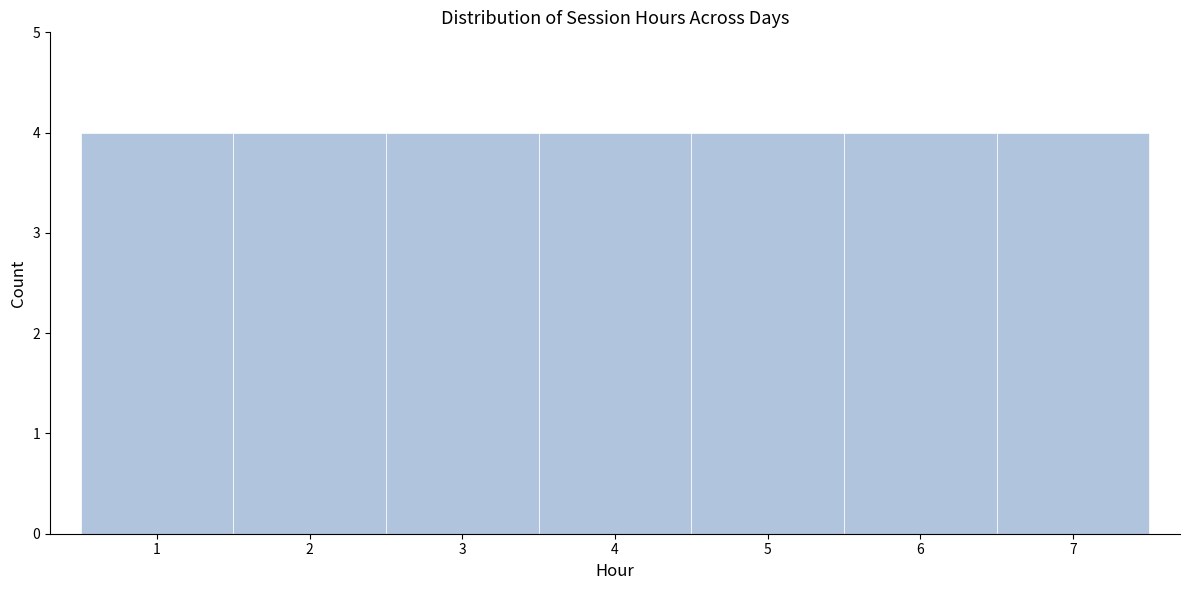

Reading left to right, list every bar in this chart as the range it spans on the x-axis followed by its height. The values are not printed on the chart, so give them approximately, as read against the axis.

0.5 to 1.5: 4
1.5 to 2.5: 4
2.5 to 3.5: 4
3.5 to 4.5: 4
4.5 to 5.5: 4
5.5 to 6.5: 4
6.5 to 7.5: 4